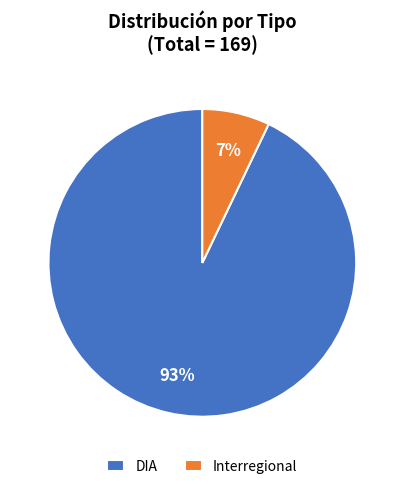

How many slices are in this pie chart?

2